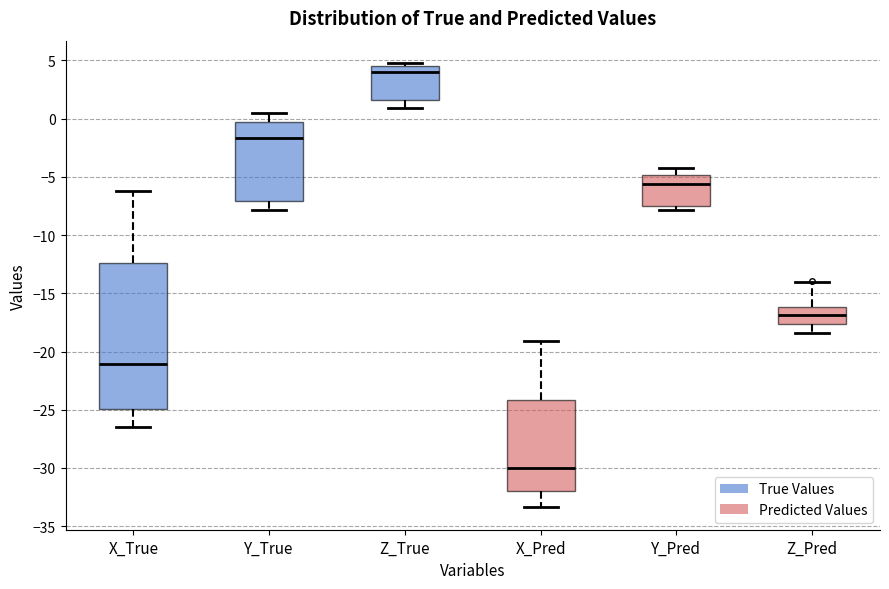

Reading left to right, transcribe this box plot: for each box, give where its median line is, the range the box spans, and where its two whiskers end, as read against the y-axis. The values are not printed on the chart, so give them approximately, as read against the axis.

X_True: median -21.0, box -25.0 to -12.5, whiskers -26.5 to -6.0
Y_True: median -1.5, box -7.0 to -0.5, whiskers -8.0 to 0.5
Z_True: median 4.0, box 1.5 to 4.5, whiskers 1.0 to 5.0
X_Pred: median -30.0, box -32.0 to -24.0, whiskers -33.5 to -19.0
Y_Pred: median -5.5, box -7.5 to -5.0, whiskers -8.0 to -4.5
Z_Pred: median -17.0, box -17.5 to -16.0, whiskers -18.5 to -14.0